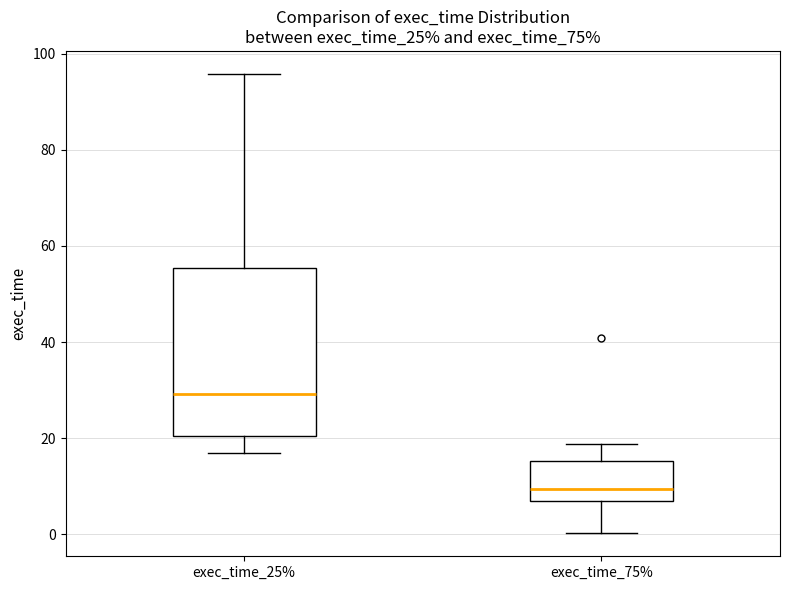

Which box is the tallest, from its lower edge to its upper edge?

exec_time_25%